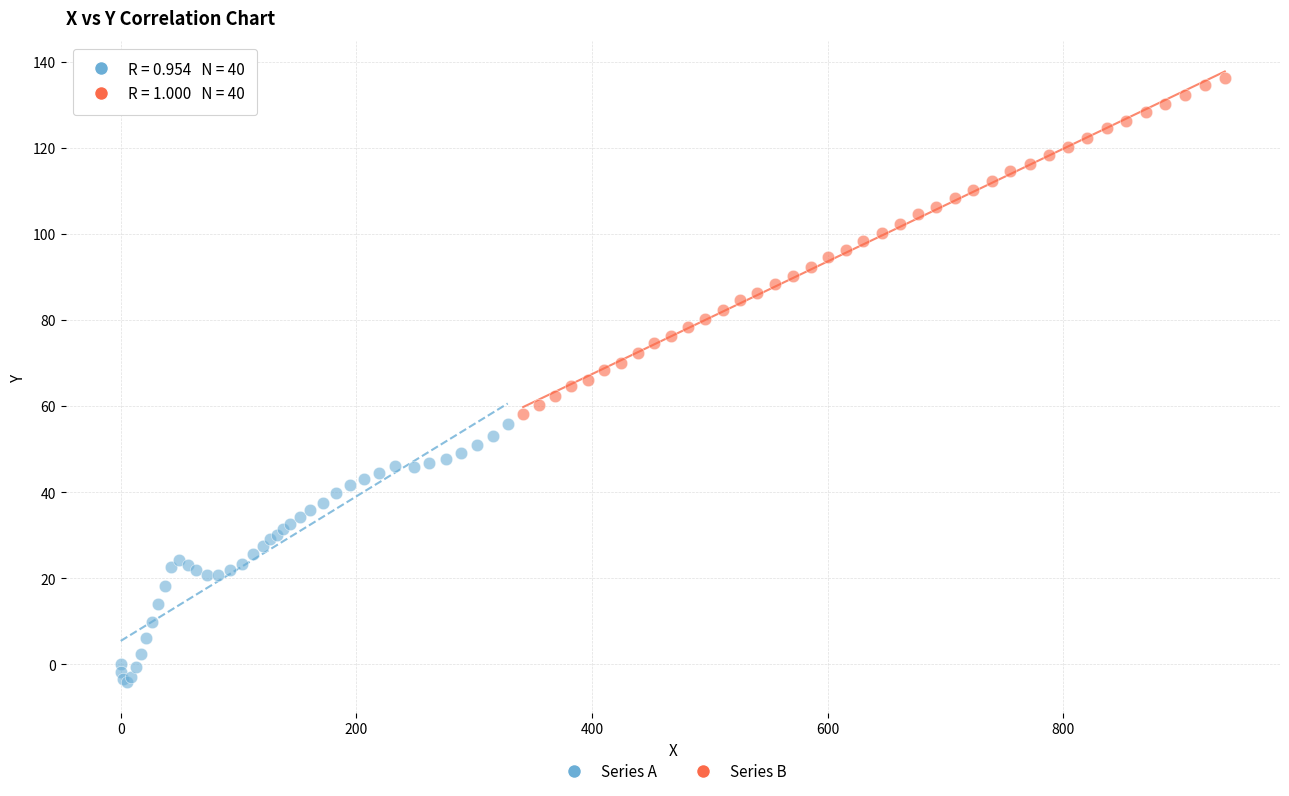

Which series contains the lowest Y value?

Series A